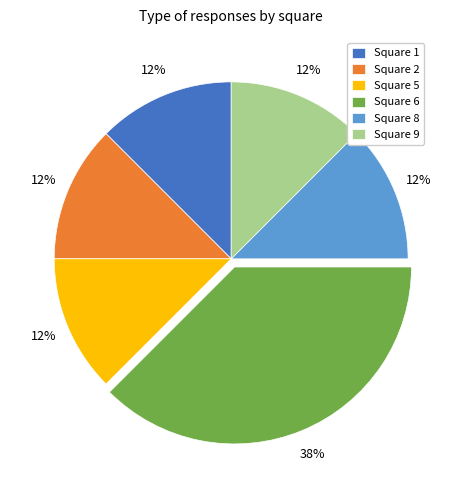

Which category has the biggest portion of the pie?

Square 6